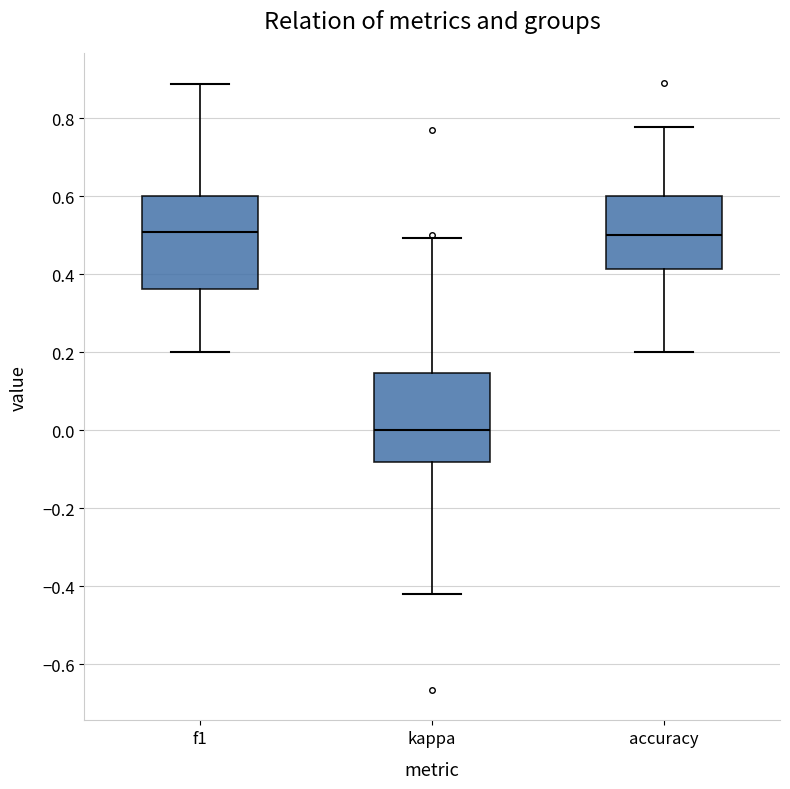

Which box has the lowest median line?

kappa